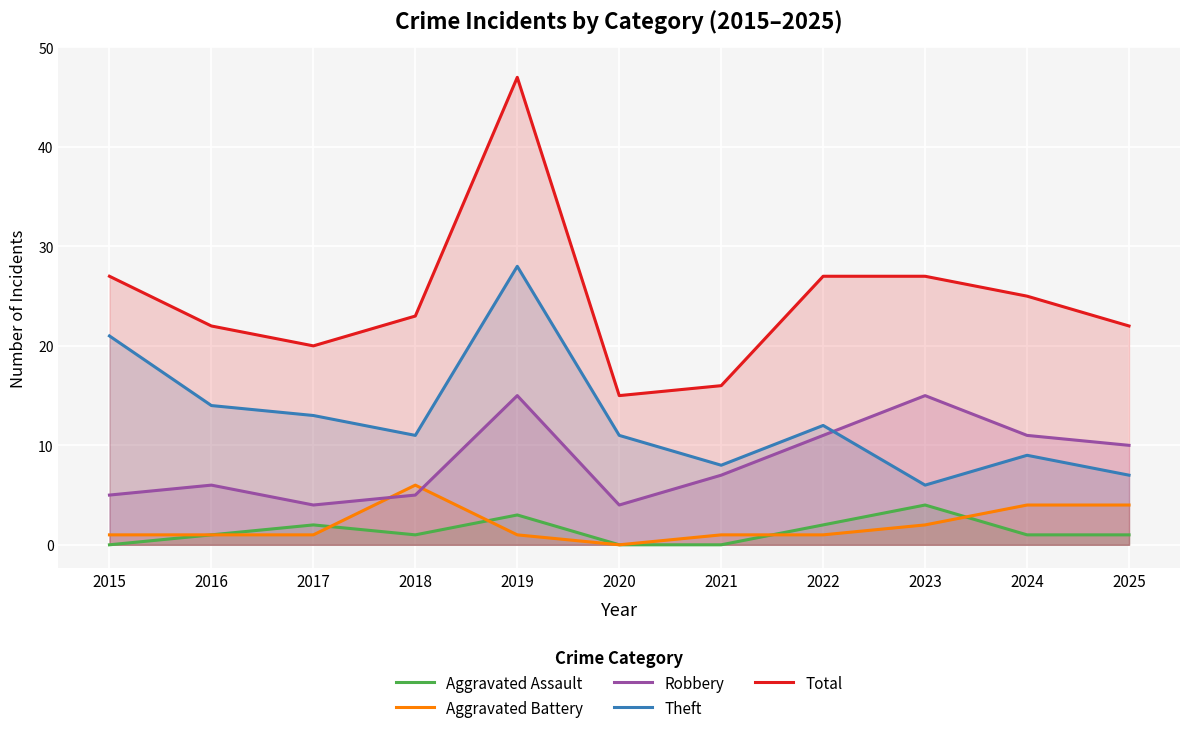

What is the value of the Robbery point at the 5th from the left?

15